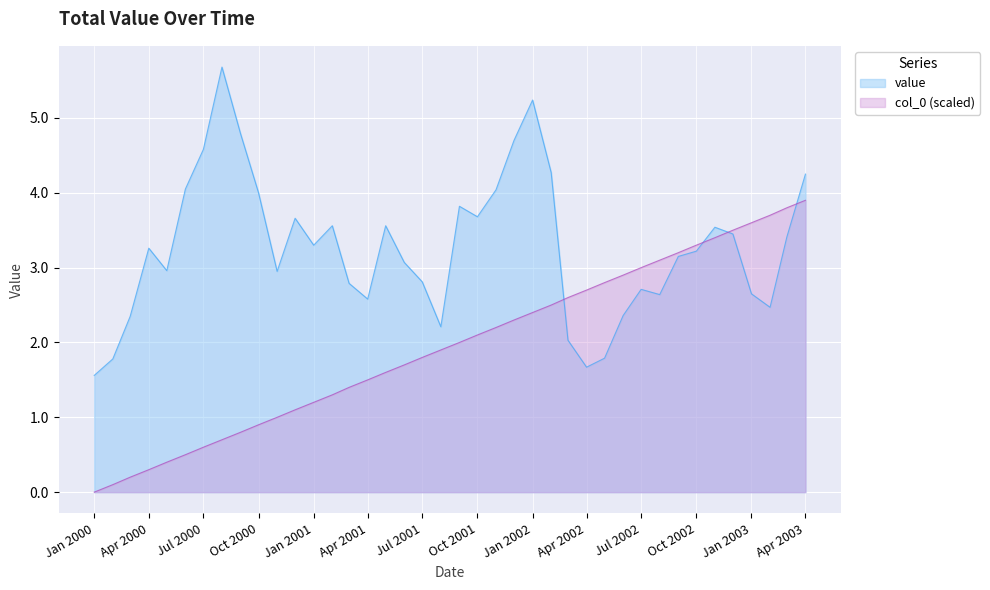

What is the label of the 33rd point from the right?

01-08-2000